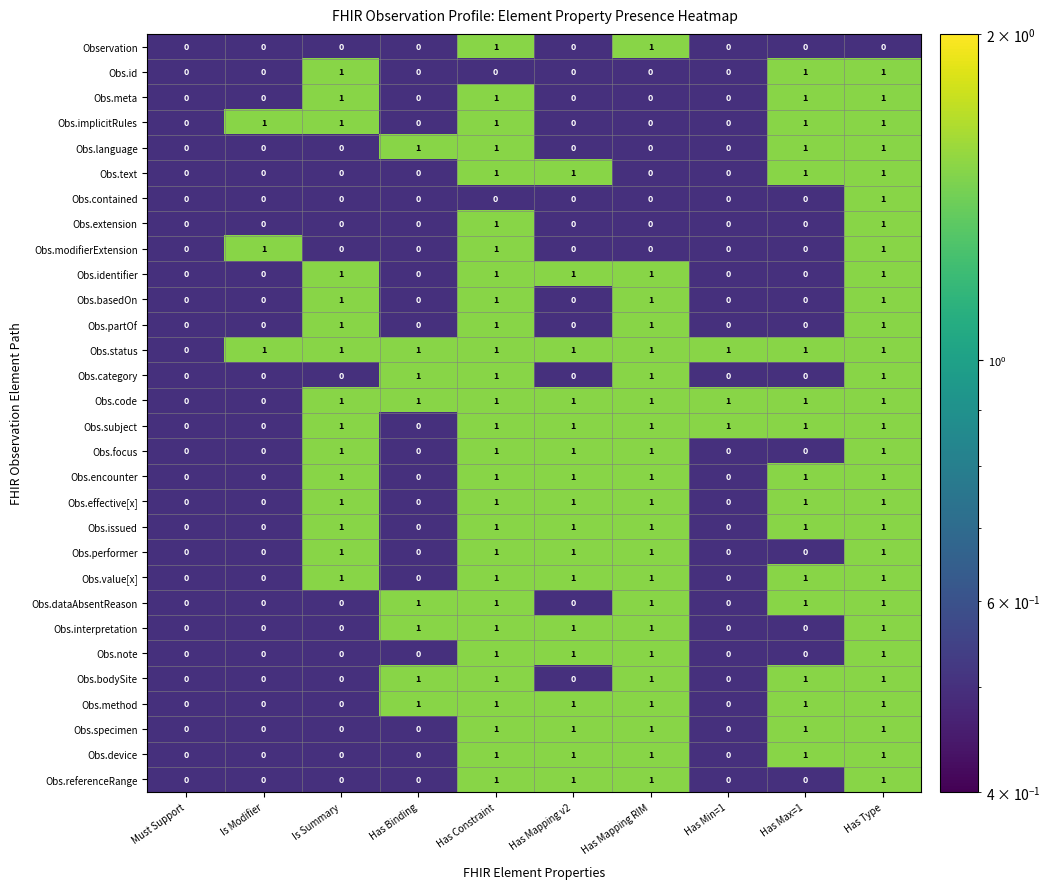

What is the total value across all series at Has Constraint?

28